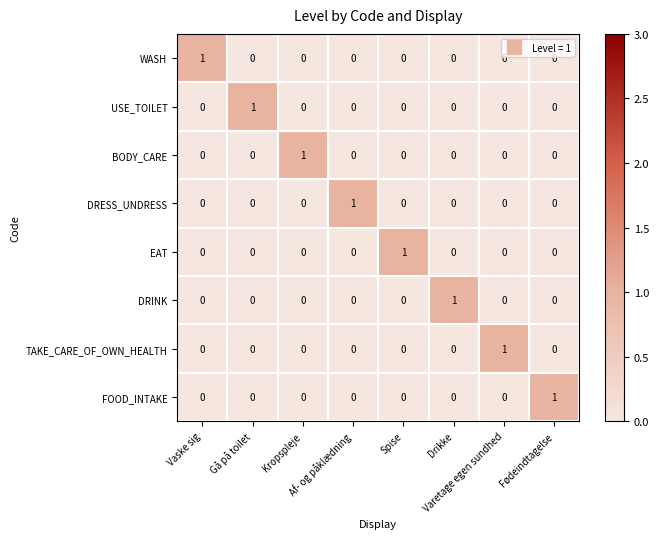

How many EAT values are between 0 and 1?

8